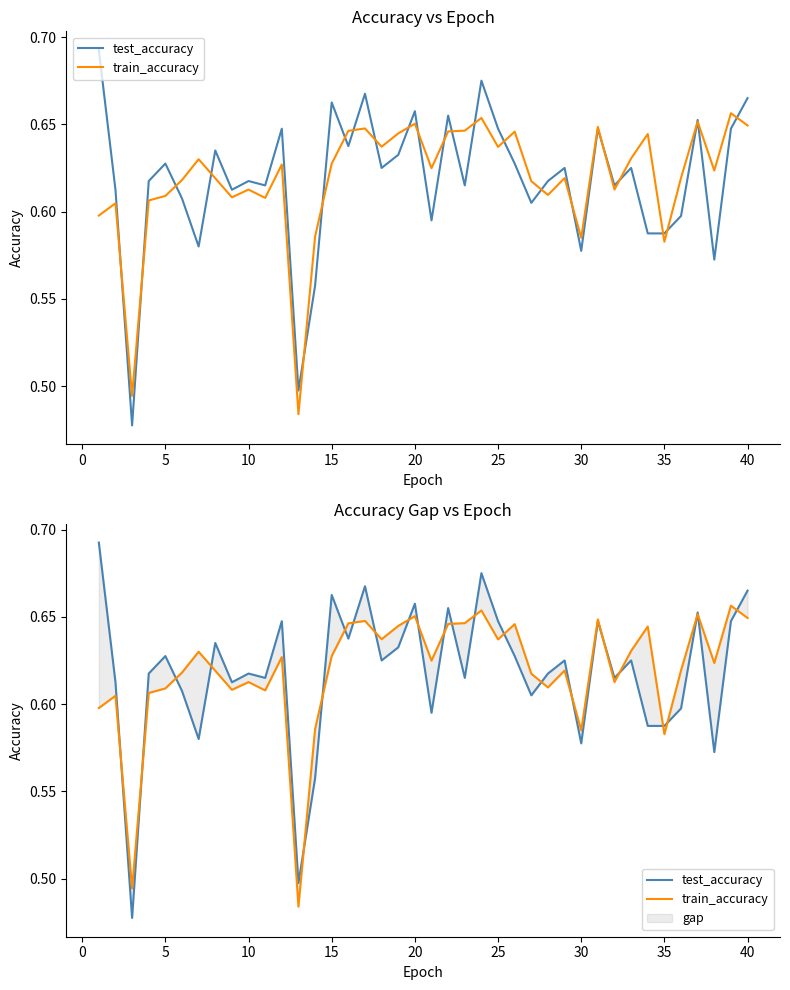

True or false: train_accuracy and test_accuracy cross at least once.

True